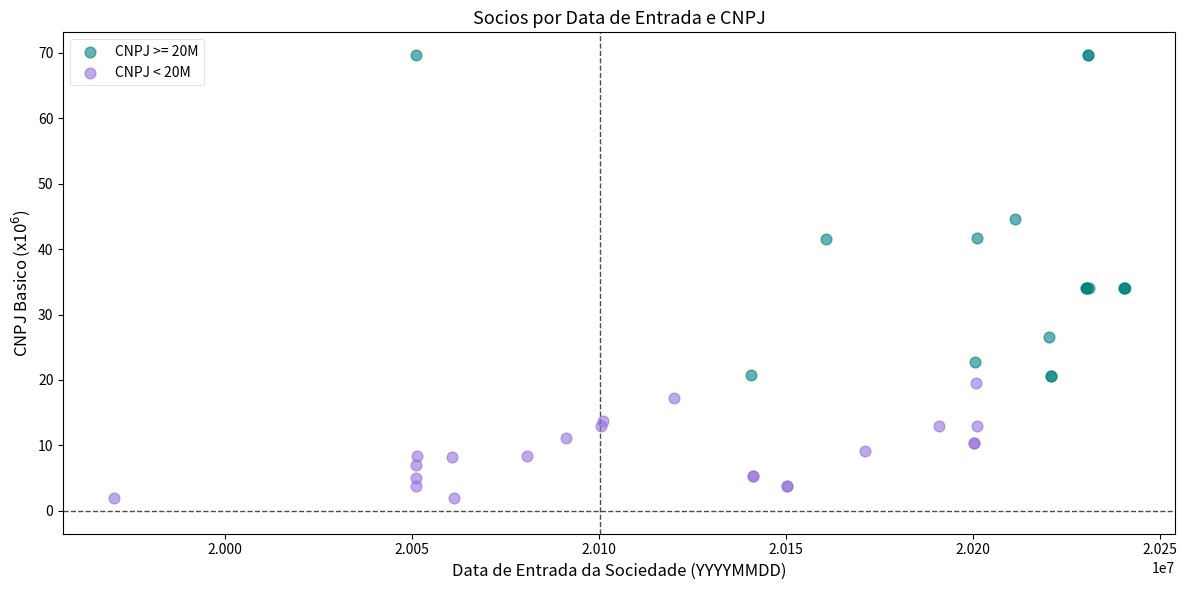

Which series contains the lowest Y value?

CNPJ < 20M